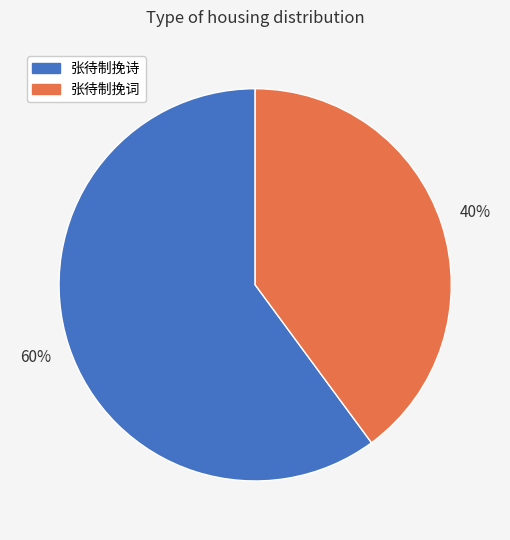

To the nearest percent, what is the average slice percentage?

50%